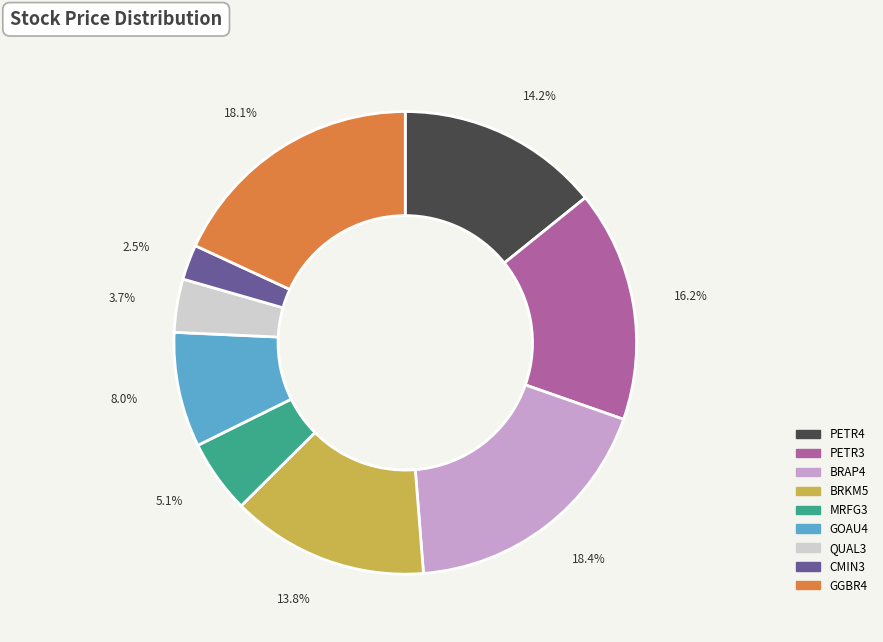

How many slices are in this pie chart?

9